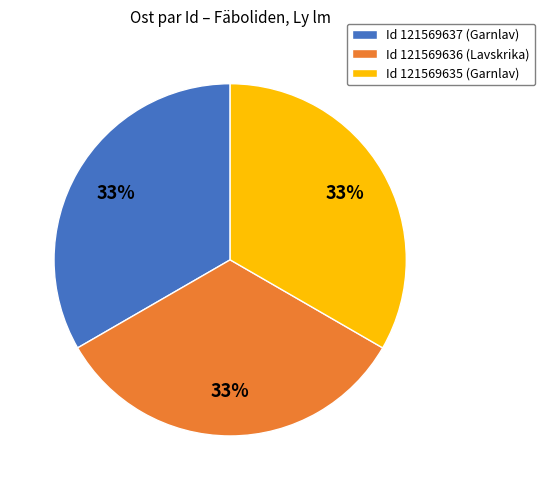

Does Id 121569637 (Garnlav) represent more than half of the total?

No